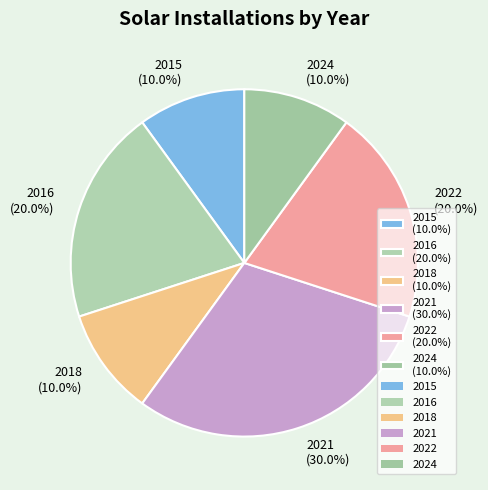

Count the number of slices in the pie.

6